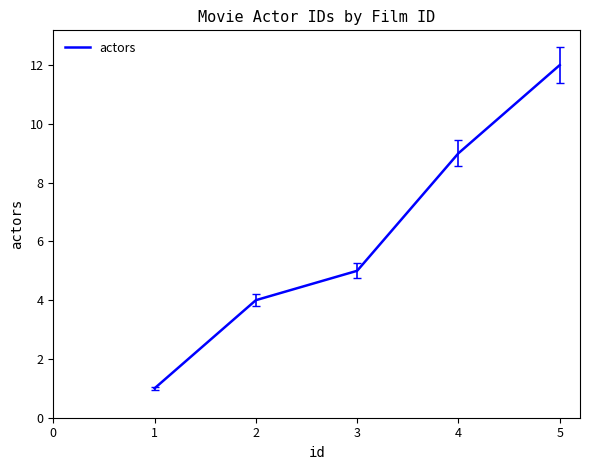

Which has a higher value, 4 or 1?

4